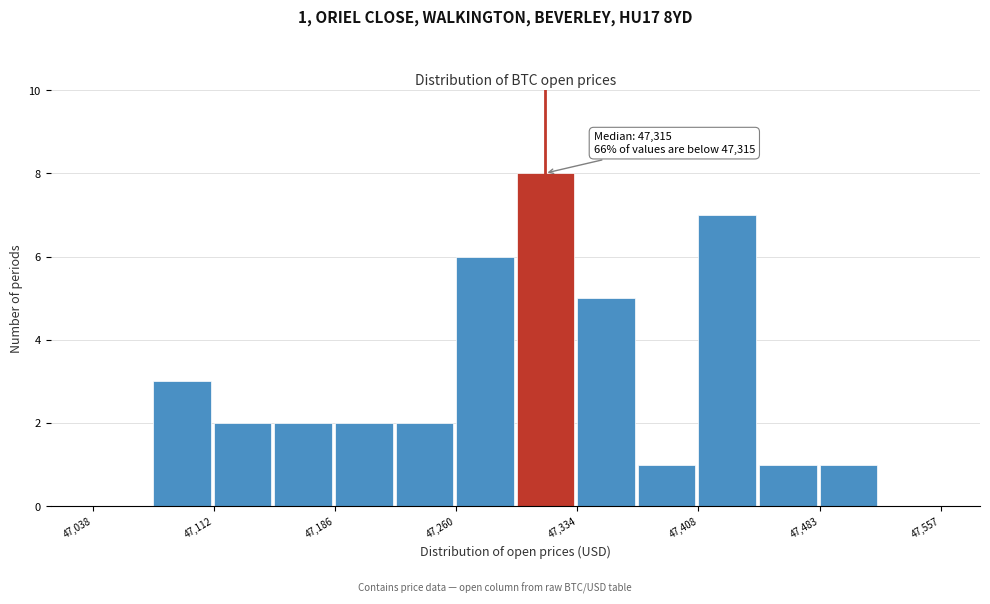

Around what value on the x-axis is the tallest bar? Give the approximate position of its centre, as read against the axis.

47320